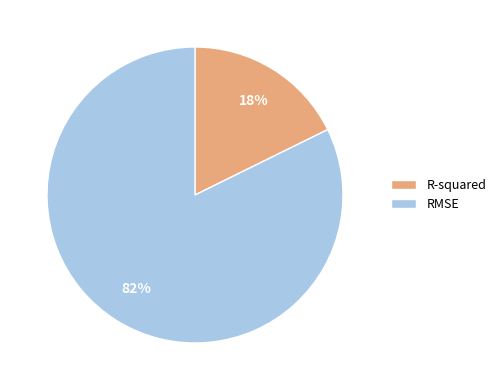

Do R-squared and RMSE together represent more than half of the pie?

Yes